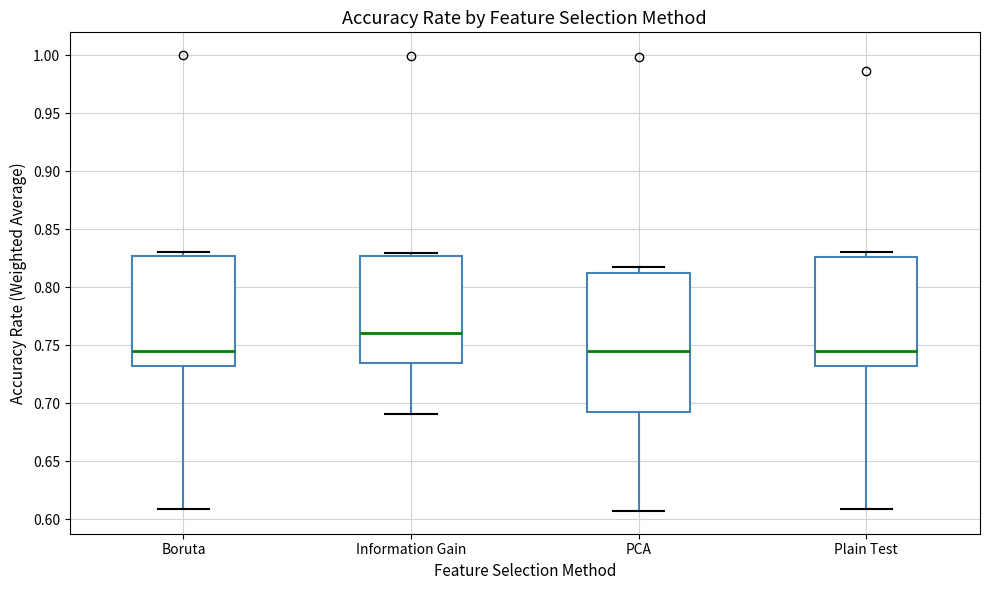

Reading left to right, read every box against the y-axis: the position of its median line, the range the box covers, and the ends of its whiskers. The values are not printed on the chart, so give them approximately, as read against the axis.

Boruta: median 0.745, box 0.730 to 0.825, whiskers 0.610 to 0.830
Information Gain: median 0.760, box 0.735 to 0.825, whiskers 0.690 to 0.830
PCA: median 0.745, box 0.695 to 0.815, whiskers 0.605 to 0.815 (just above the box's upper edge)
Plain Test: median 0.745, box 0.730 to 0.825, whiskers 0.610 to 0.830